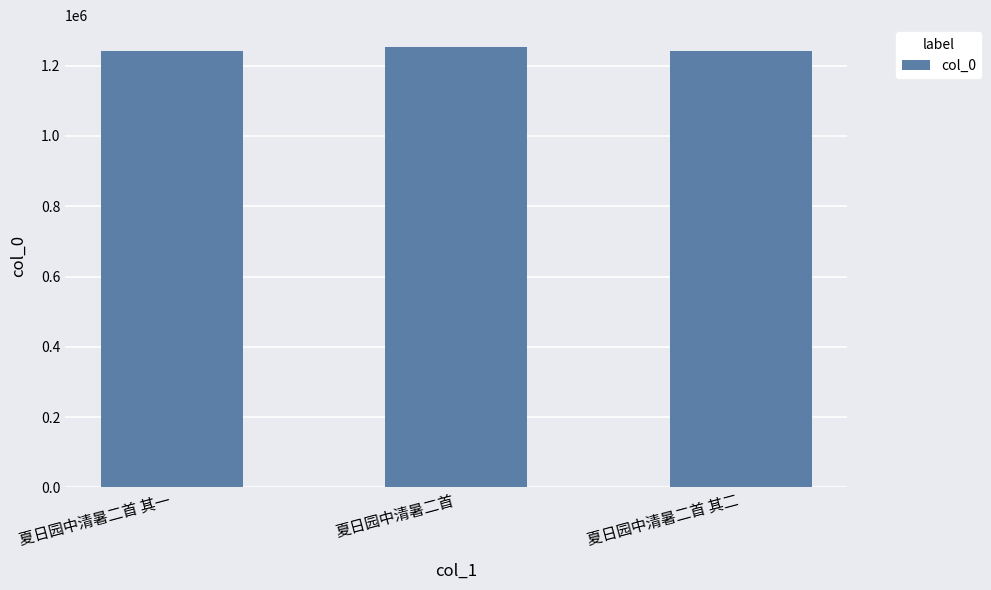

What is the ratio of the value at 夏日园中清暑二首 to the value at 夏日园中清暑二首 其一?

1.0